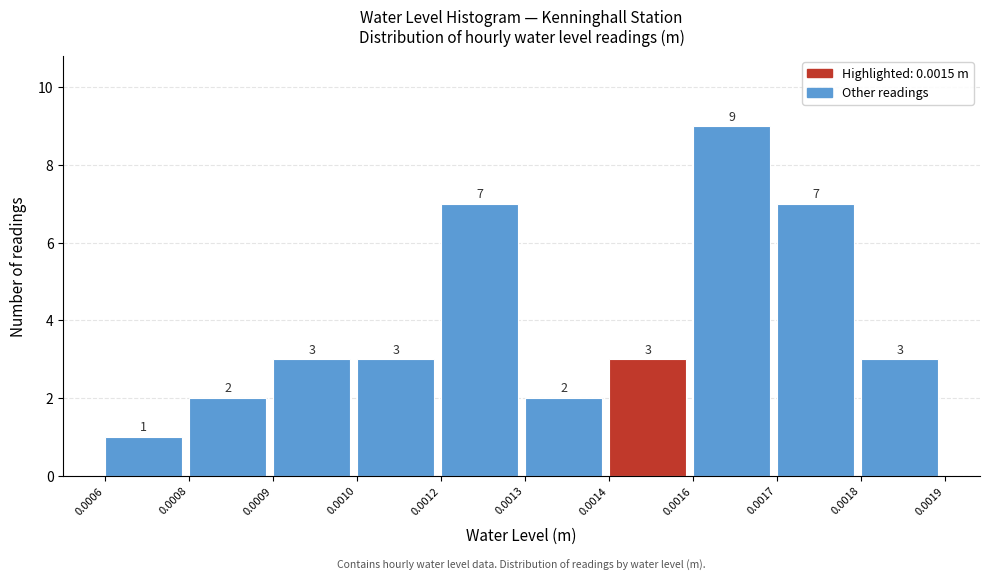

Reading left to right, extract all data points from this chart.

1	2	3	3	7	2	3	9	7	3